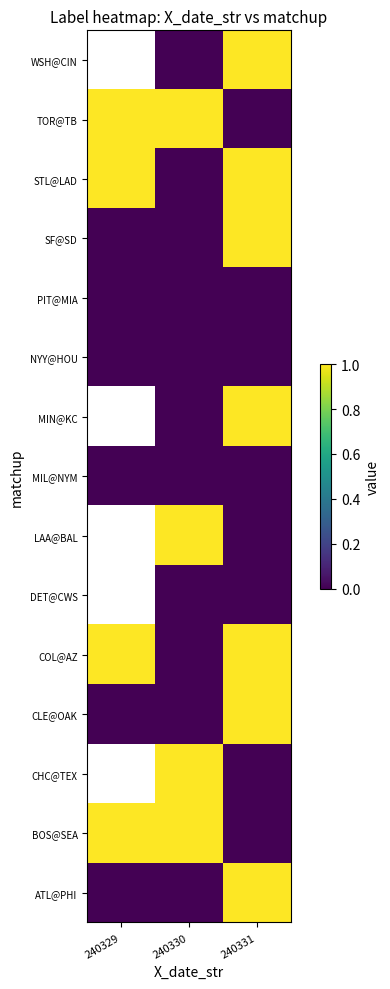

Is the value of MIL@NYM at 240331 greater than the value of CHC@TEX at 240329?

No